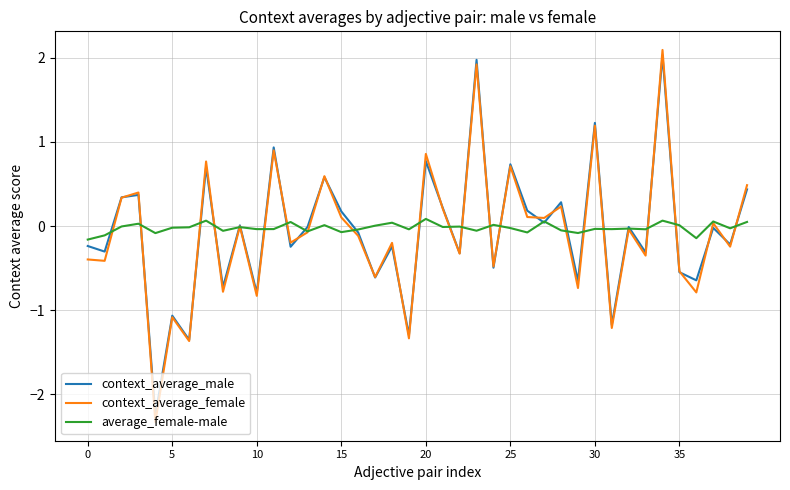

What is the minimum value for context_average_male?

-2.2